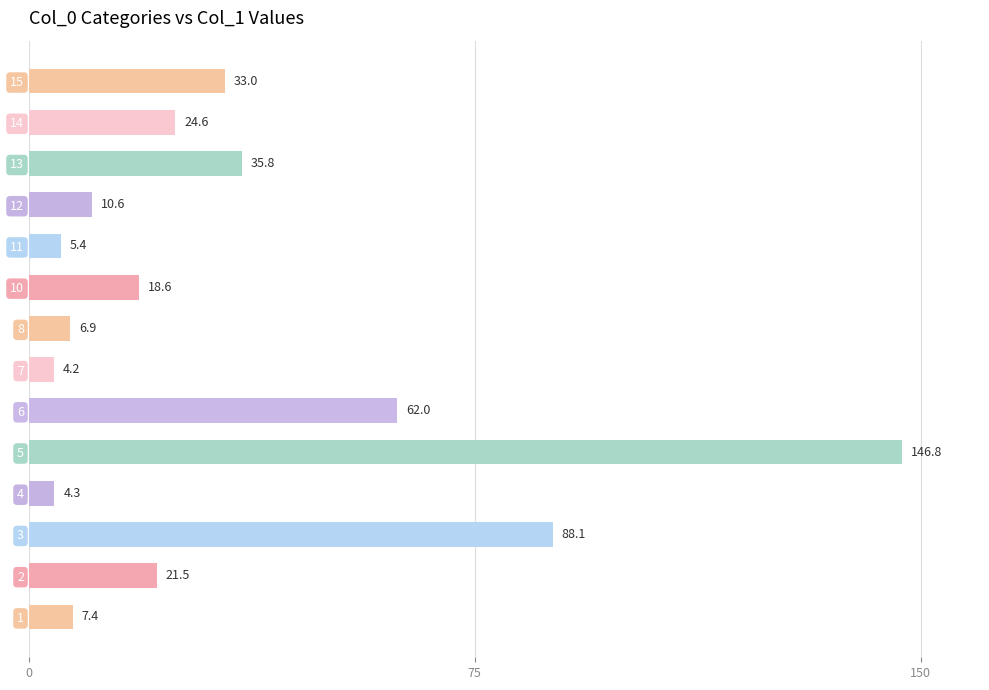

Reading bottom to top, extract all data points from this chart.

1=7.4	2=21.5	3=88.1	4=4.3	5=146.8	6=62.0	7=4.2	8=6.9	10=18.6	11=5.4	12=10.6	13=35.8	14=24.6	15=33.0